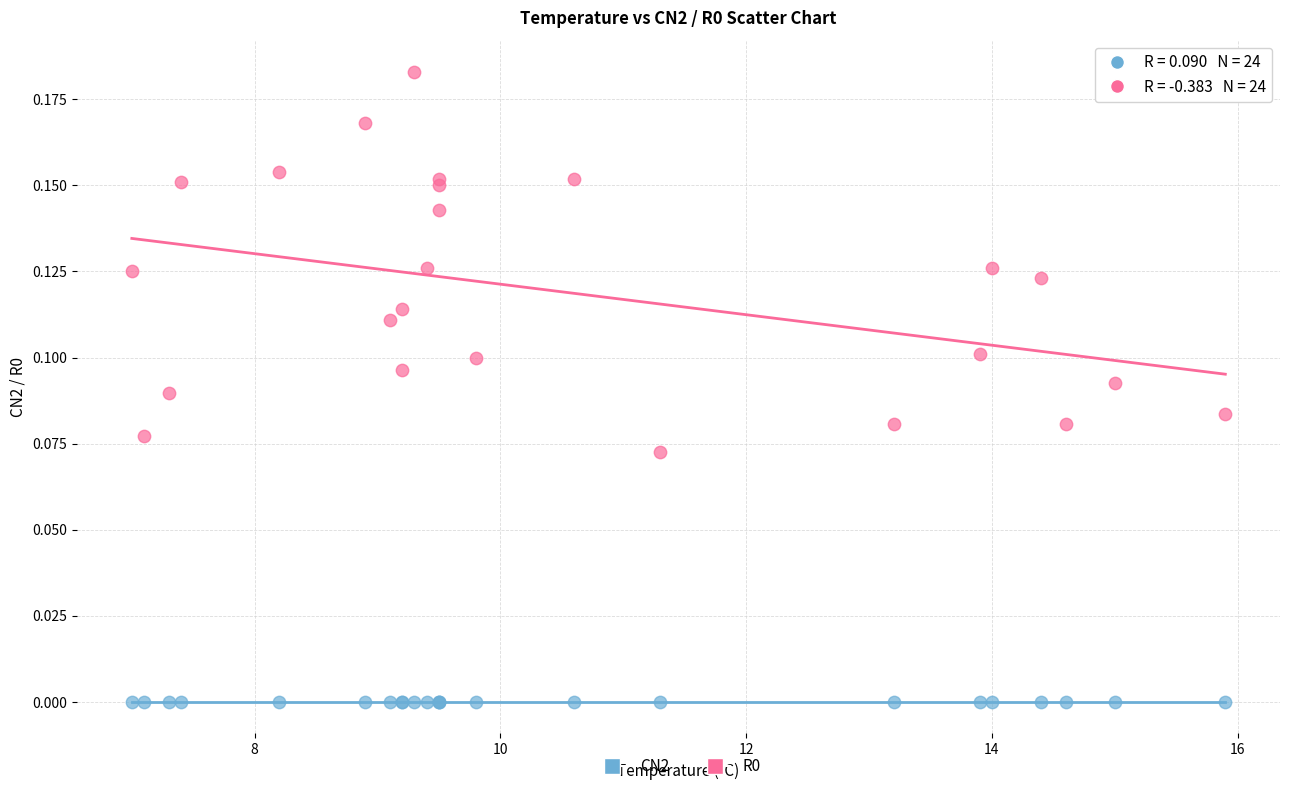

What is the X range (max minus min) for the scatter plot?

8.9